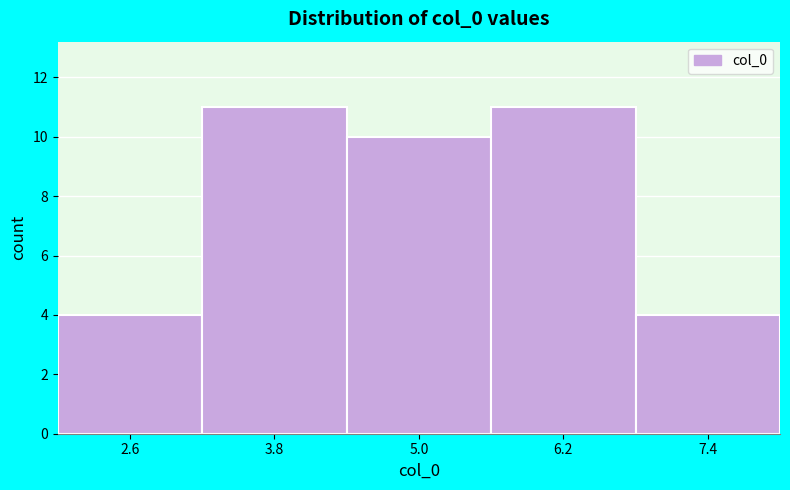

How tall is the bar that spans 5.6 to 6.8 on the x-axis? Neither the bar edges nor the heights are printed on the chart, so give them approximately, as read against the axes.

11